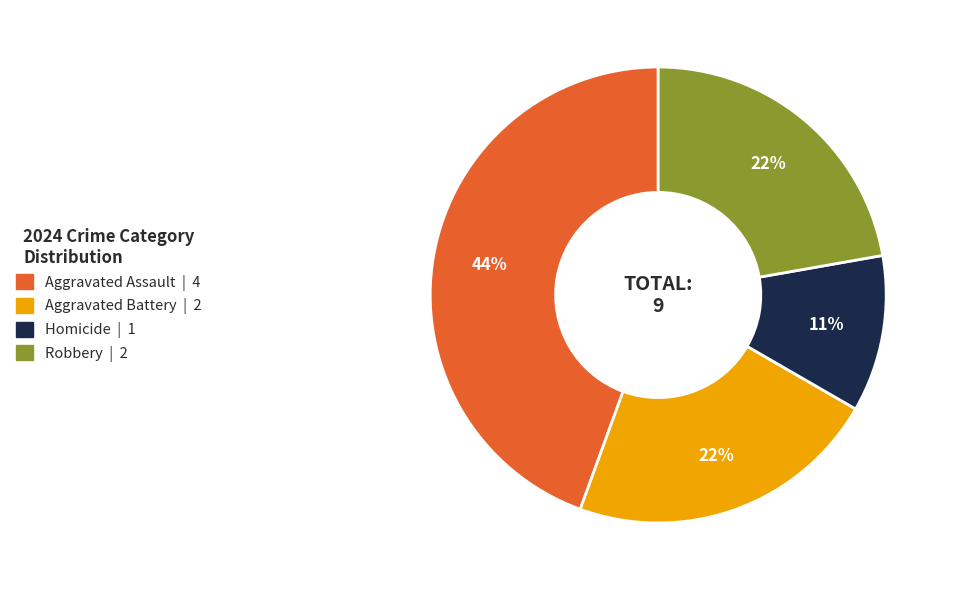

What is the largest slice in the pie chart?

Aggravated Assault